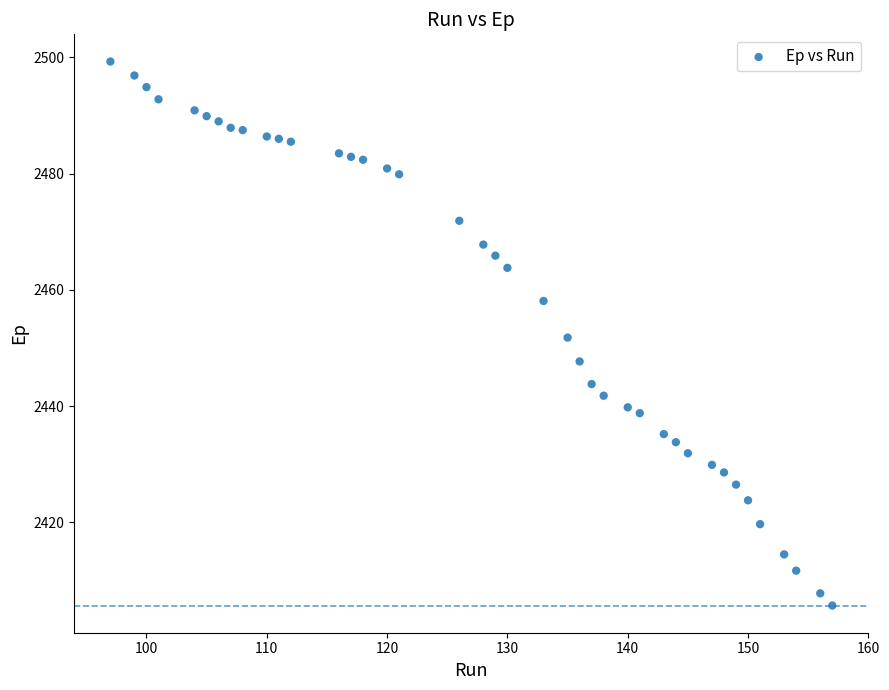

What is the range of X values (max minus min)?

60.0